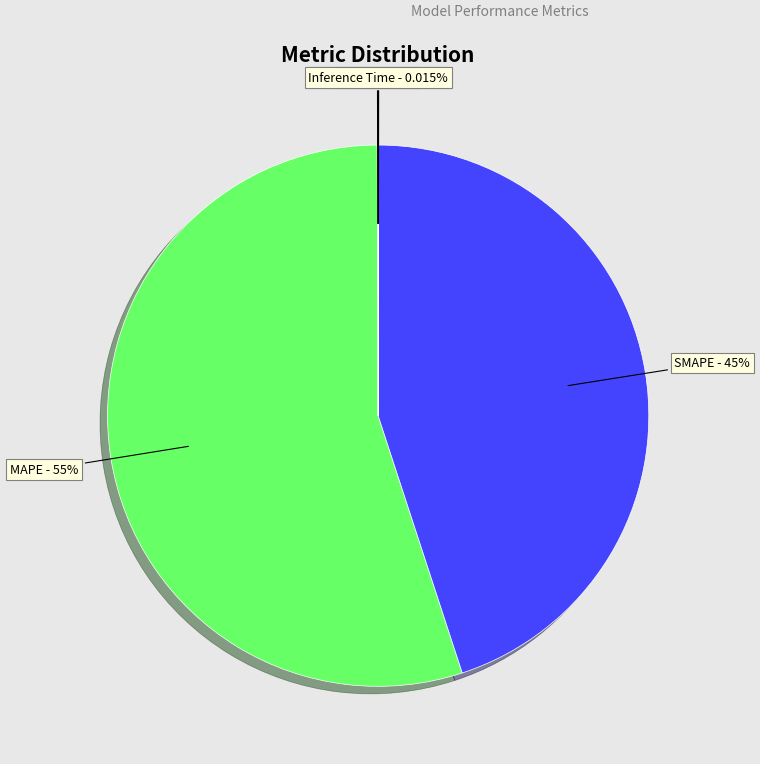

Is there a majority slice in this chart?

Yes